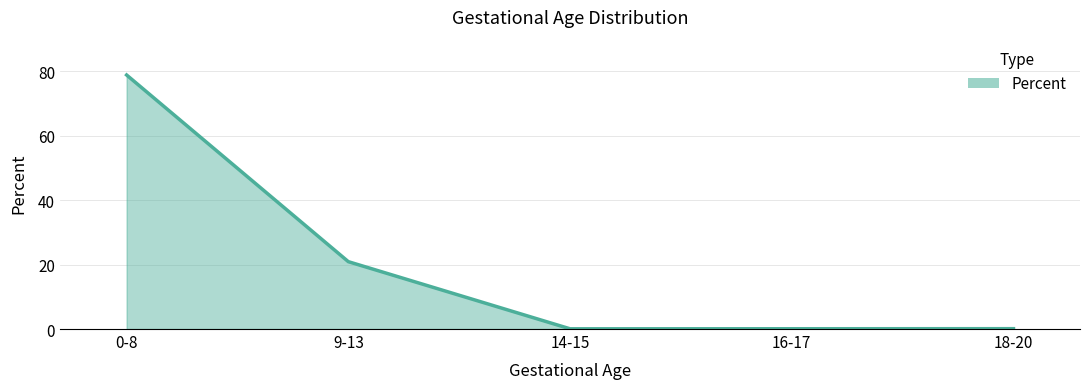

What is the difference between the second highest and minimum values?

20.8